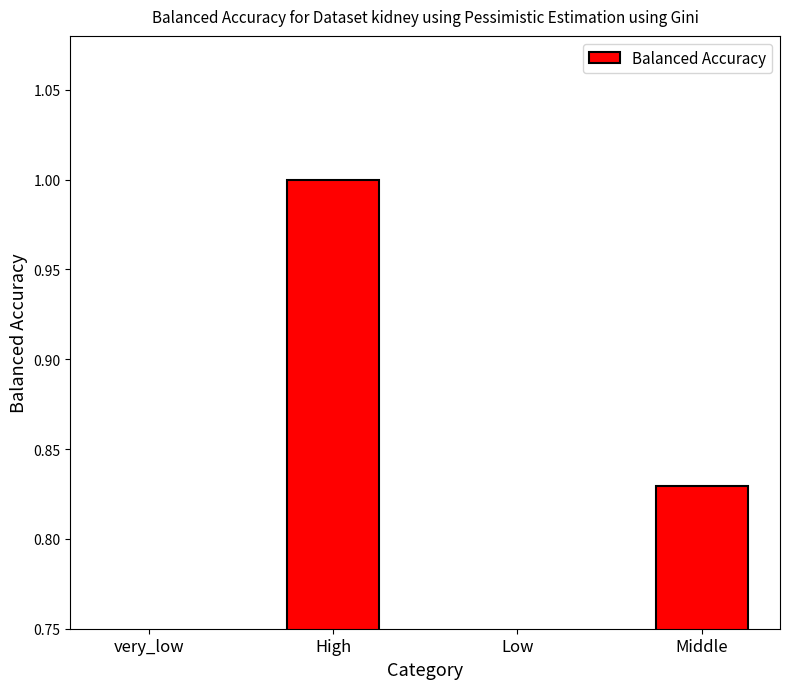

What is the change in value from very_low to Low?

+0.2